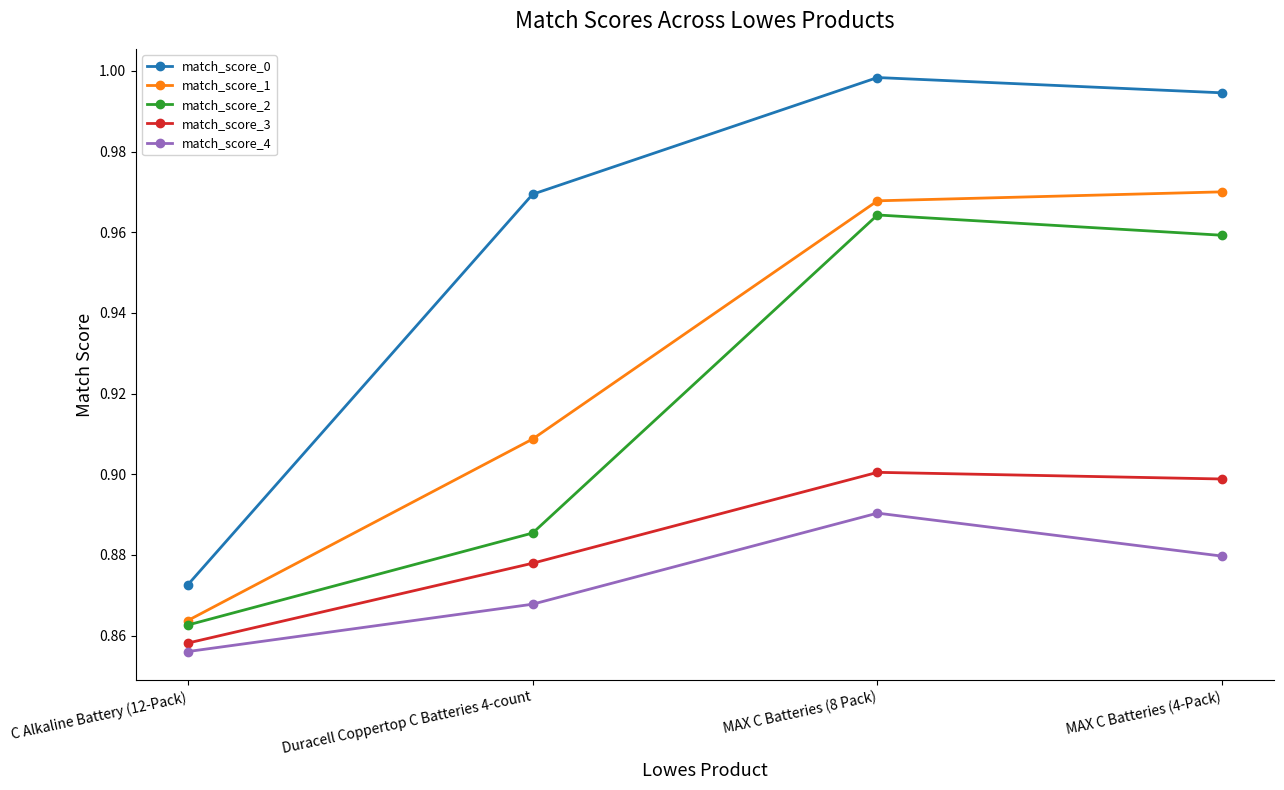

How many match_score_1 values are between 0 and 1?

4